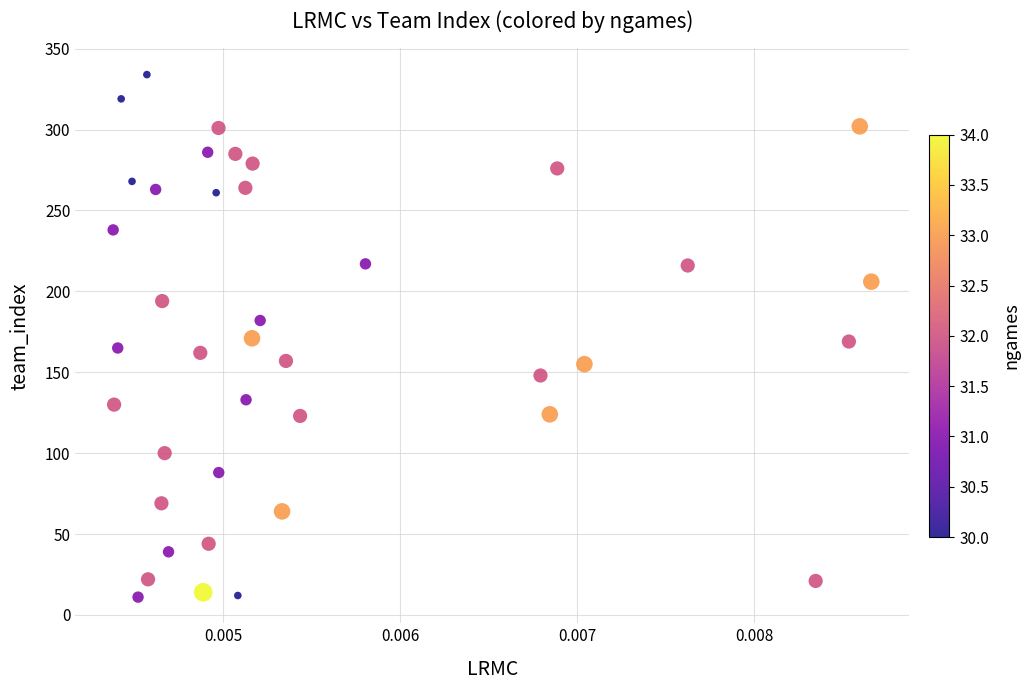

What is the range of Y values (max minus min)?

323